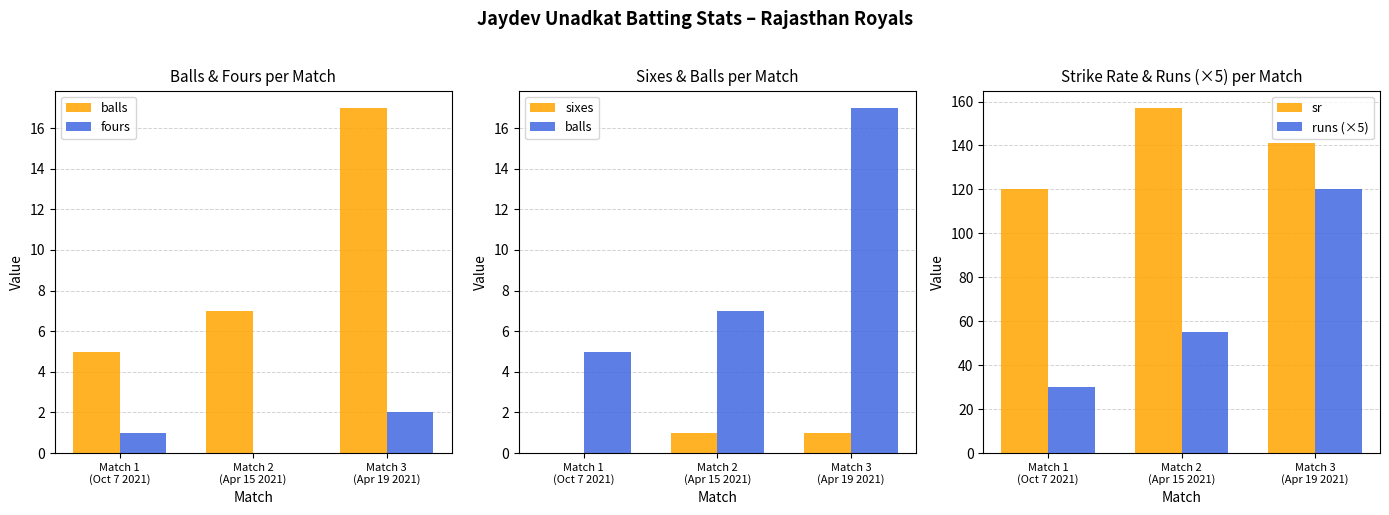

Rank the categories by sixes value from highest to lowest.

Match 2
(Apr 15 2021), Match 3
(Apr 19 2021), Match 1
(Oct 7 2021)